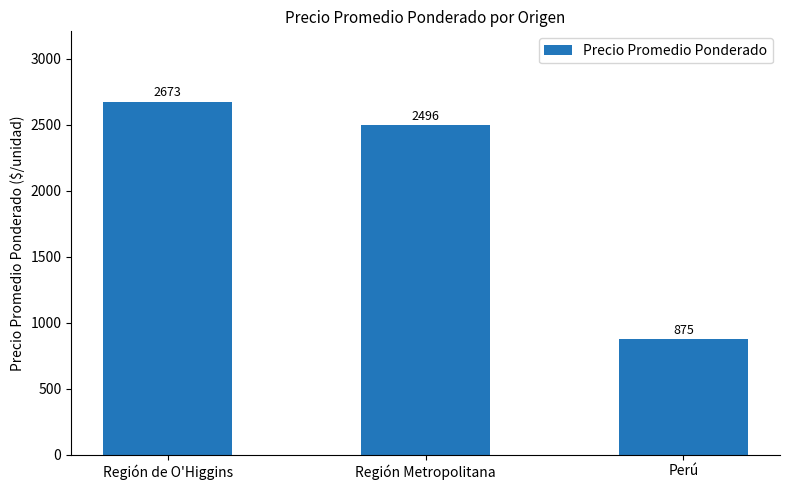

Are the bars grouped side by side (vs. stacked)?

No